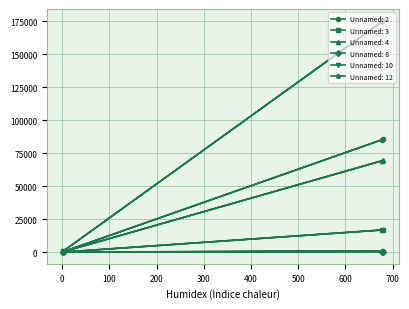

What position from the left is 2?

2